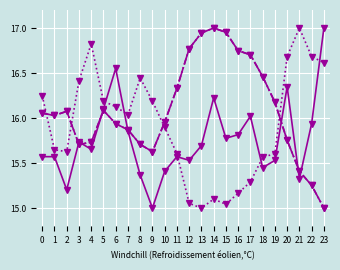

What is the spread (max minus min) of values at 21?

1.7